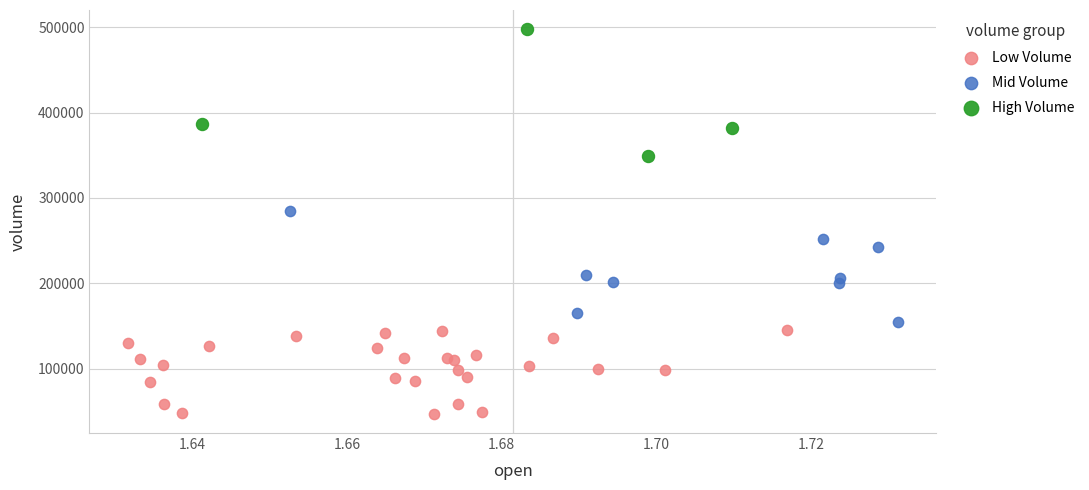

Which series contains the lowest Y value?

Low Volume